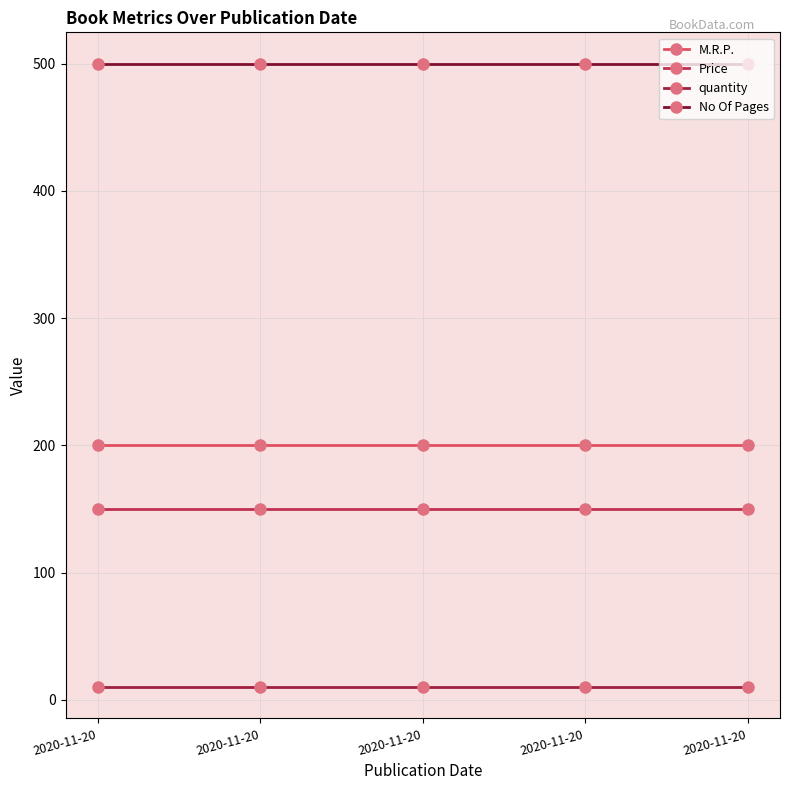

Is this an area chart (filled region under the line)?

No